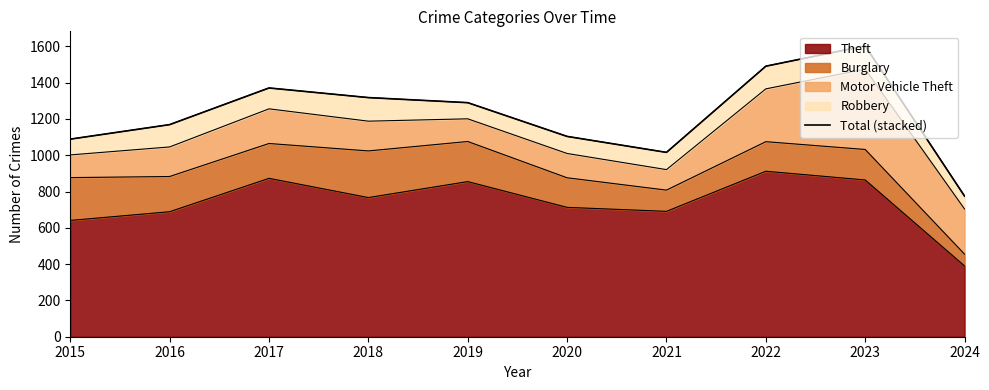

Rank the categories by value from highest to lowest.

2023, 2022, 2017, 2018, 2019, 2016, 2020, 2015, 2021, 2024